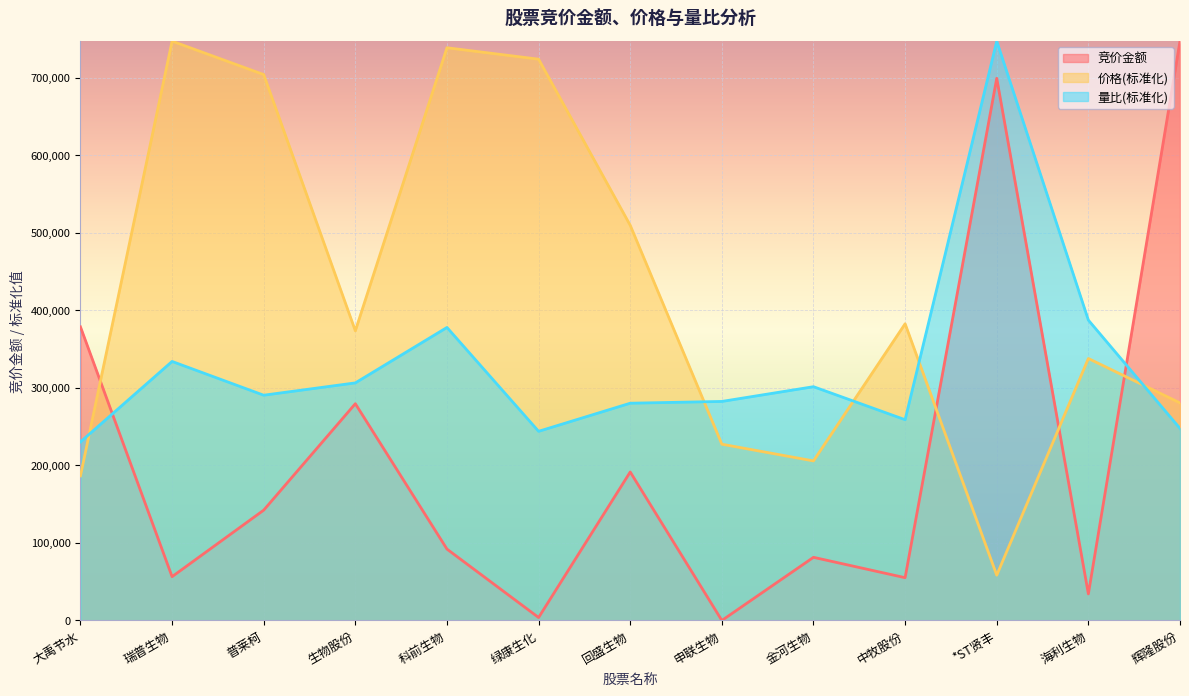

What is the approximate value of 价格 at 中牧股份?

382810.0